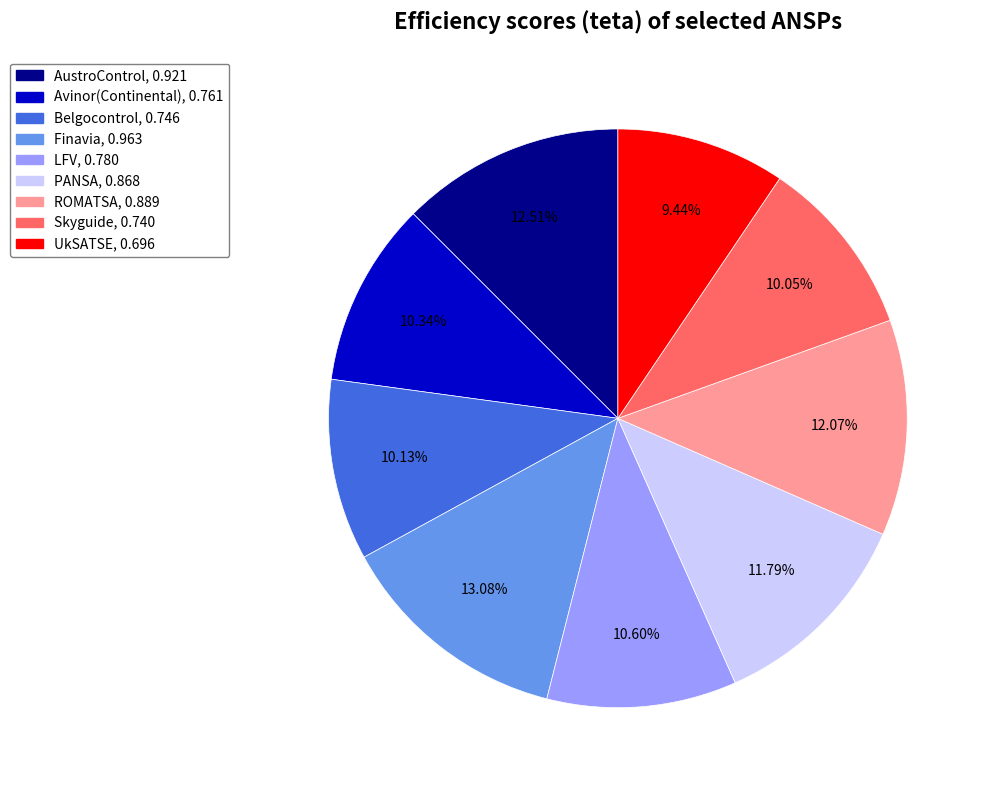

To the nearest percent, what is the difference between the ROMATSA and Avinor(Continental) slice percentages?

2%